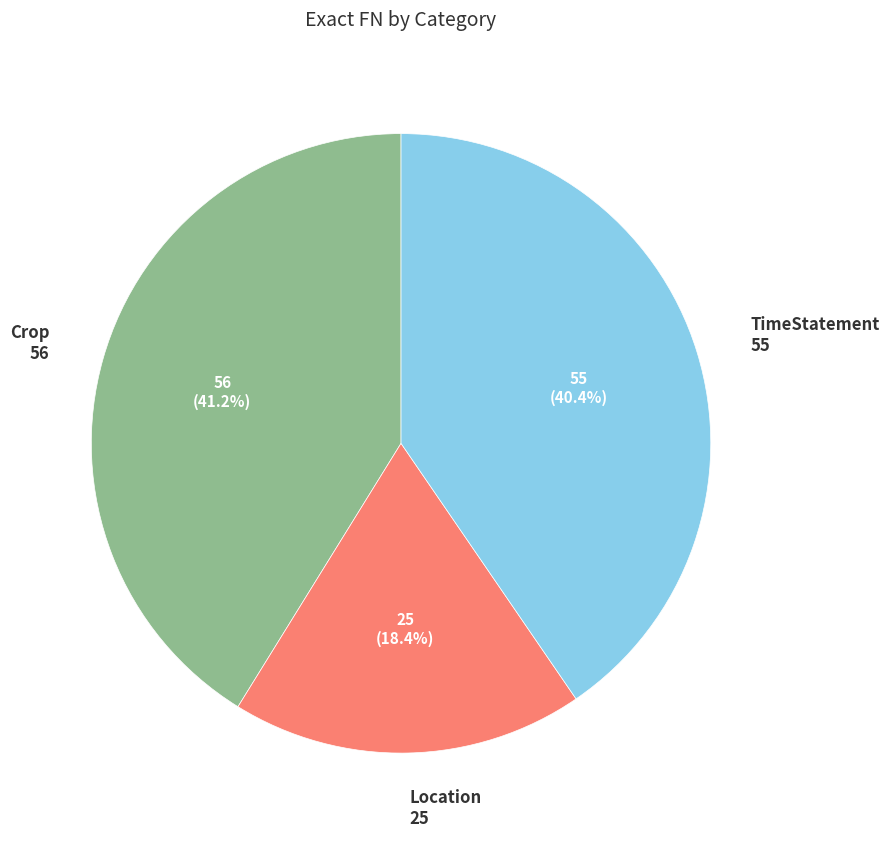

Is the sum of Crop and TimeStatement greater than half?

Yes